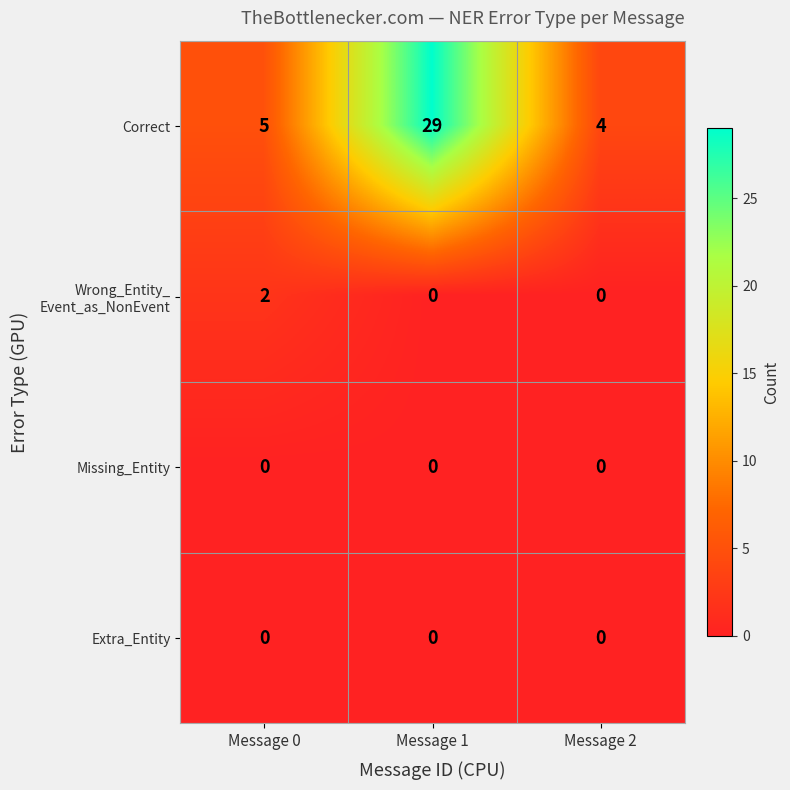

The value of Correct at Message 0 is 9. True or false?

False